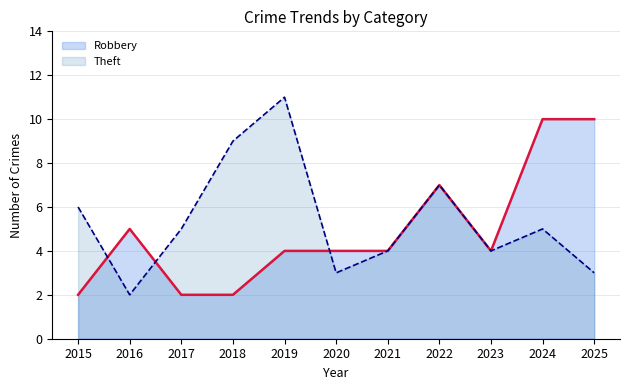

The Robbery series shows 2 at 2018. True or false?

True